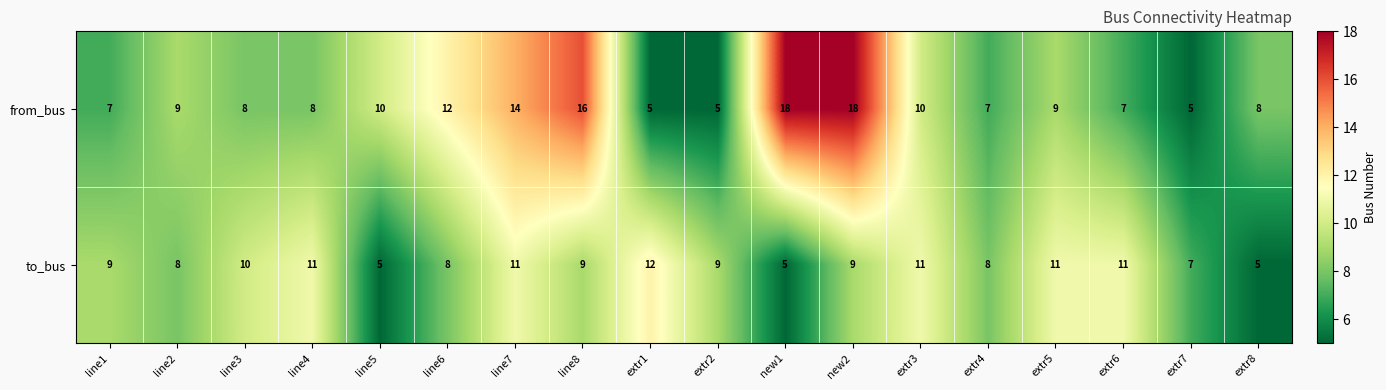

How many data points in to_bus are less than 9?

7